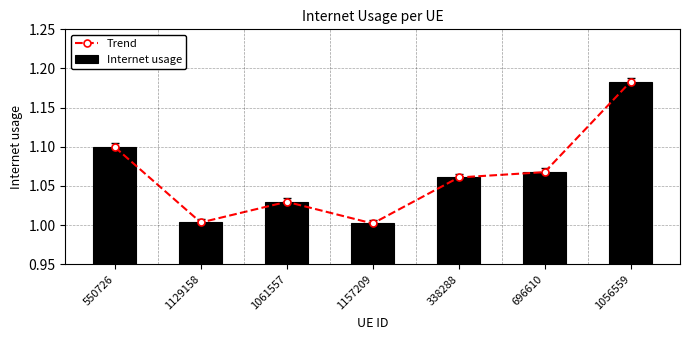

Reading left to right, extract all data points from this chart.

Trend: 1.1	1.0	1.0	1.0	1.1	1.1	1.2
Internet usage: 1.1	1.0	1.0	1.0	1.1	1.1	1.2